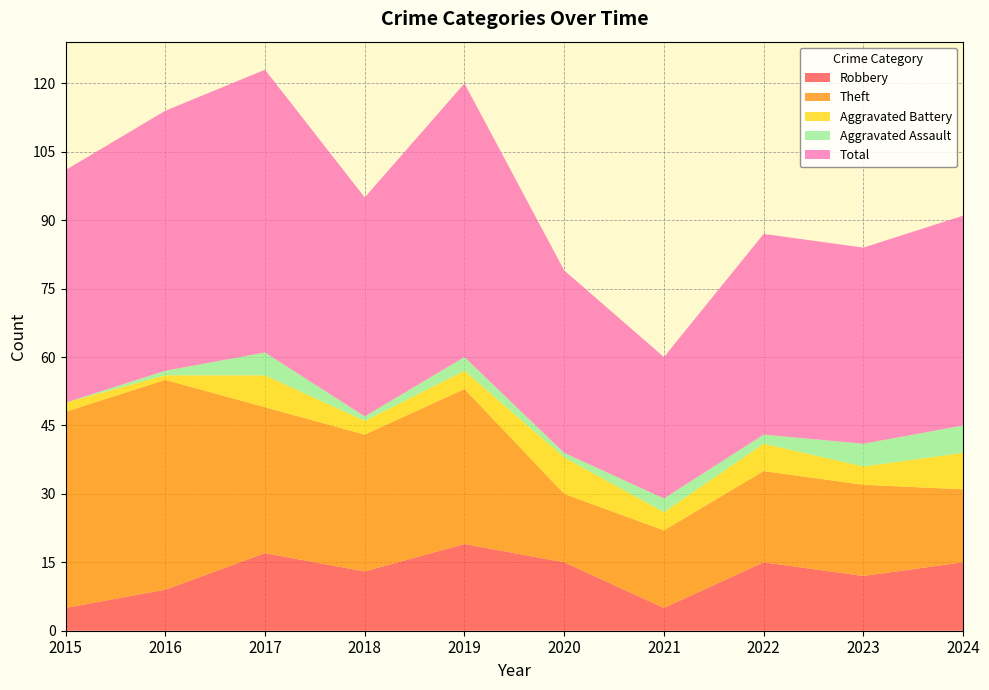

At 2018, list the series in order from largest to smallest.

Total, Theft, Robbery, Aggravated Battery, Aggravated Assault